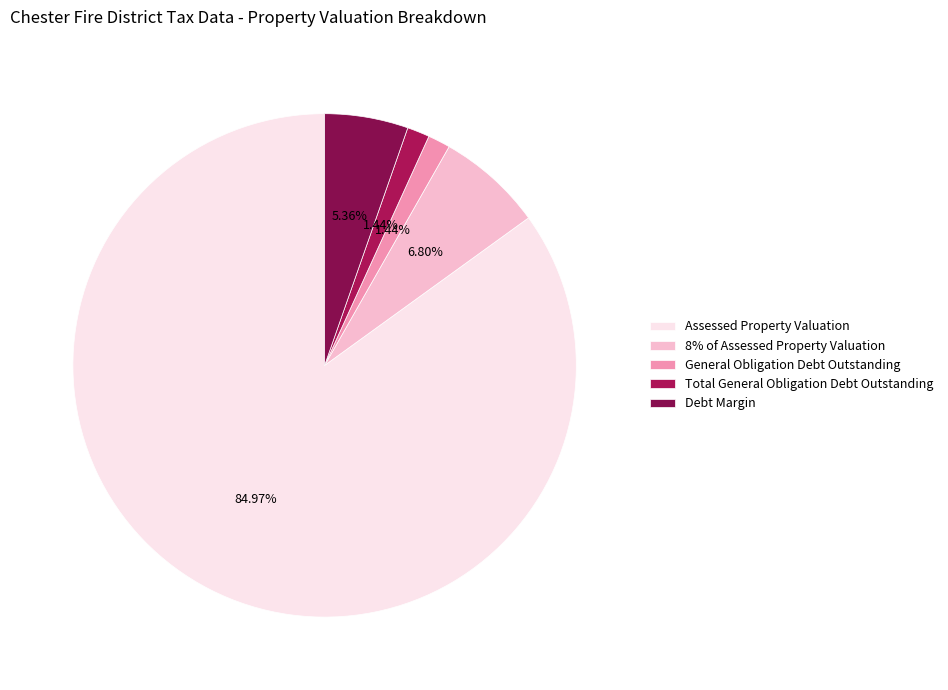

Which slice is the largest?

Assessed Property Valuation